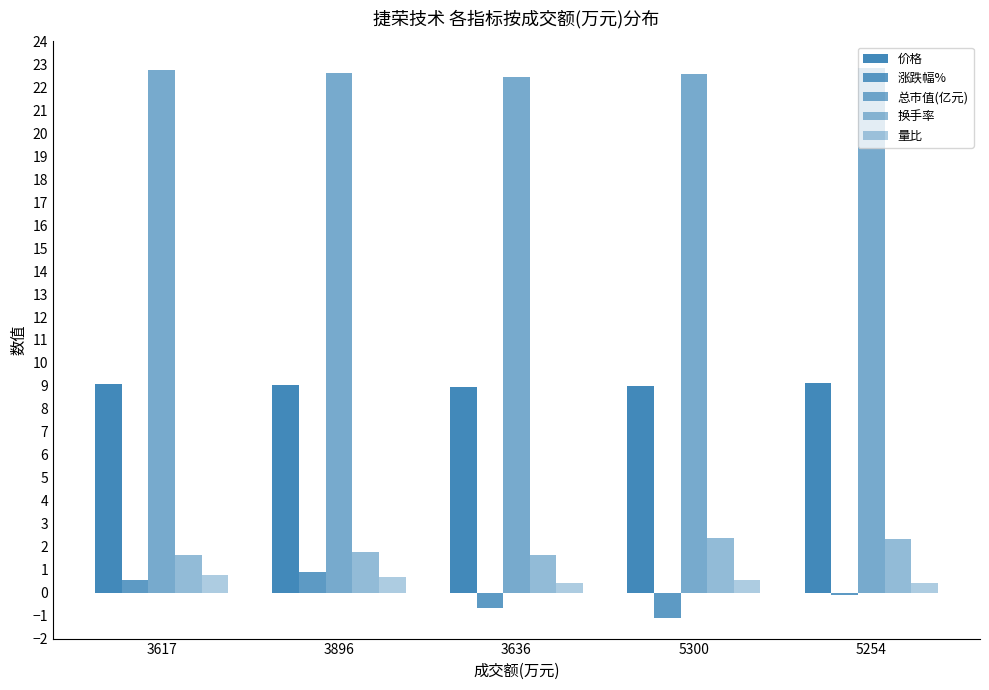

Which series changed the most between 3896 and 5254?

涨跌幅%